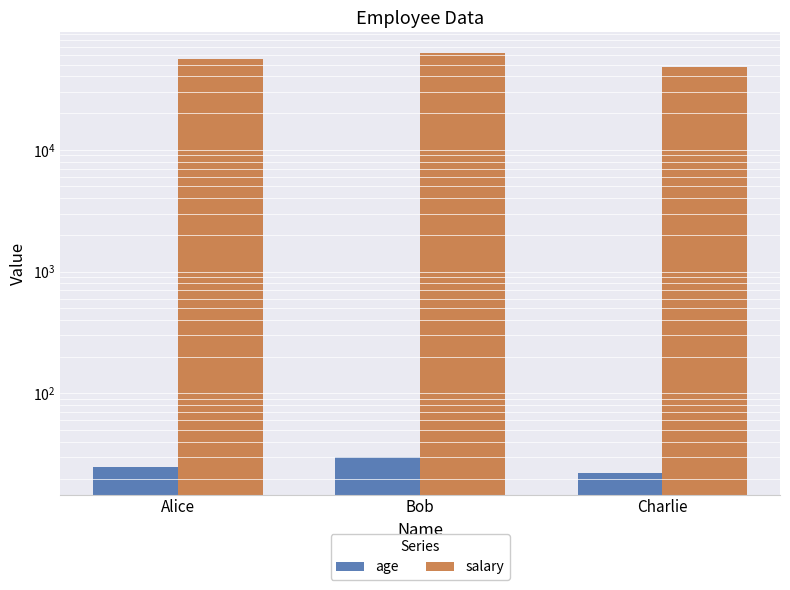

Where does the age series first go above 25?

Bob